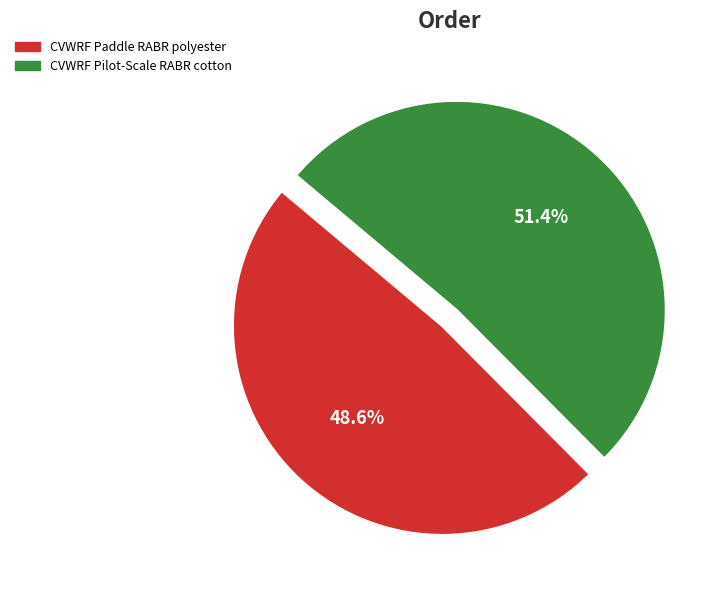

How many segments does this pie chart have?

2